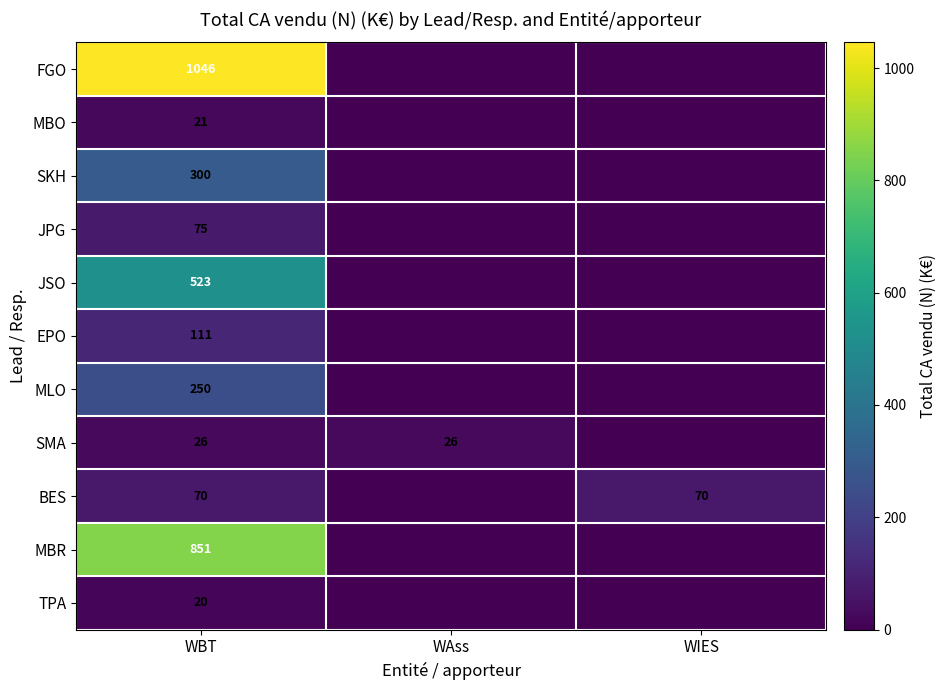

True or false: EPO has a value of 111 at WBT.

True